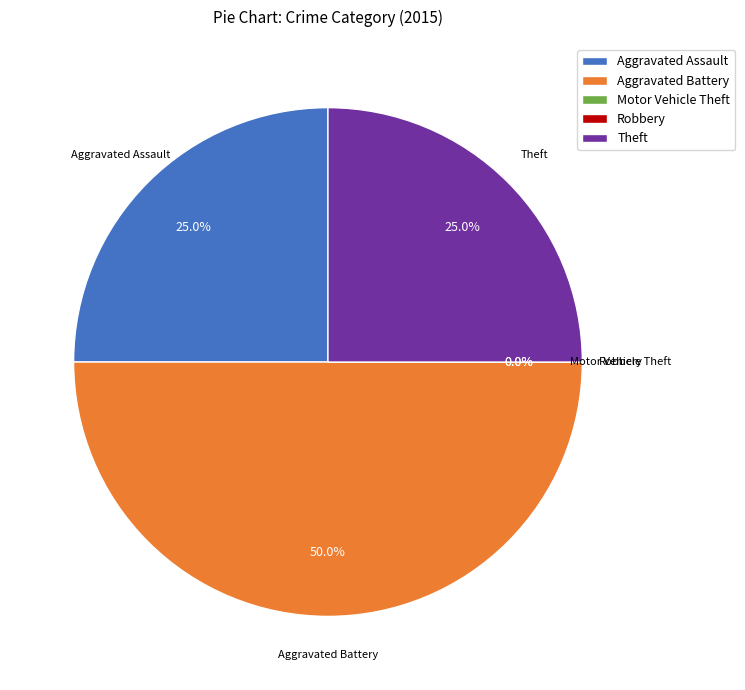

What is the change in value from Aggravated Battery to Theft?

-1